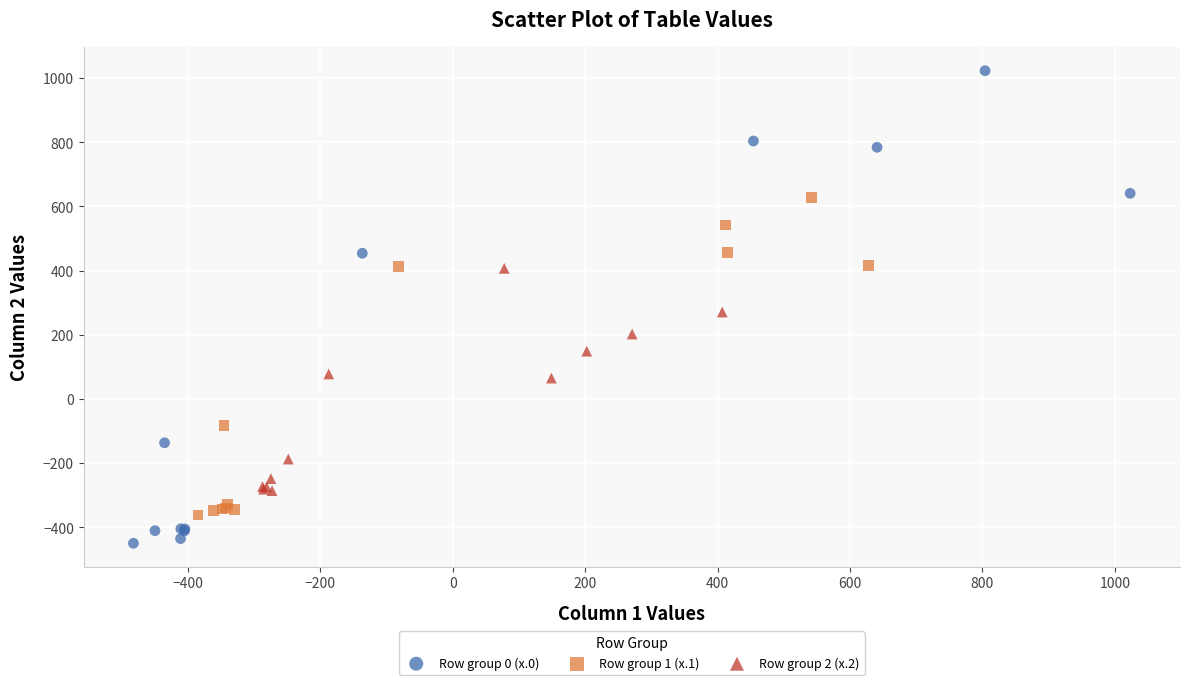

Which series reaches the minimum Y coordinate?

Row group 0 (x.0)